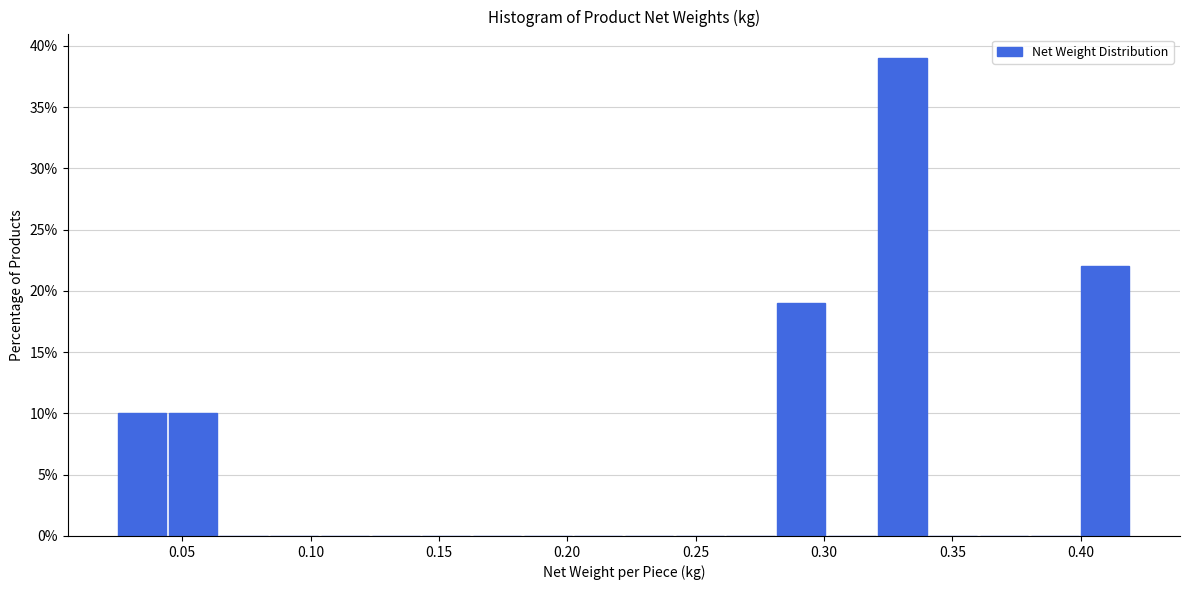

Read against the x-axis, roughly where is the centre of the tallest bar?

0.330